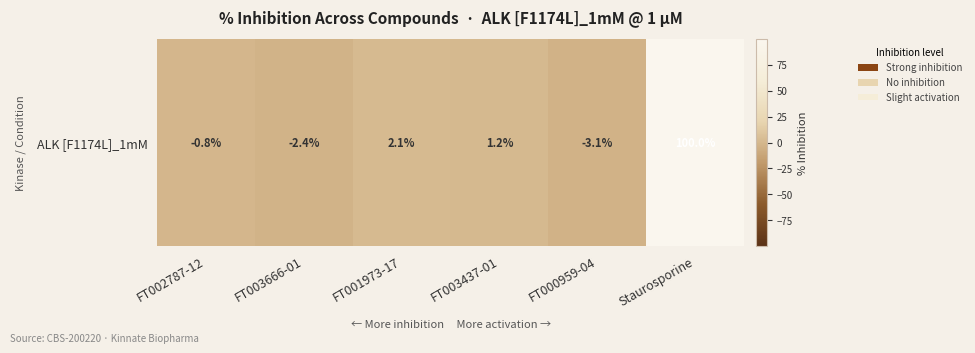

Where is the data nearest to the value 48?

FT001973-17